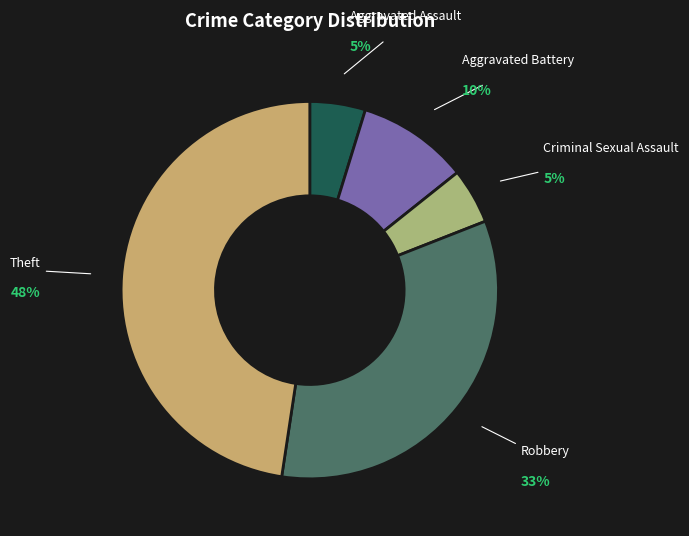

To the nearest percent, what is the difference between the largest and smallest slice percentages?

43%